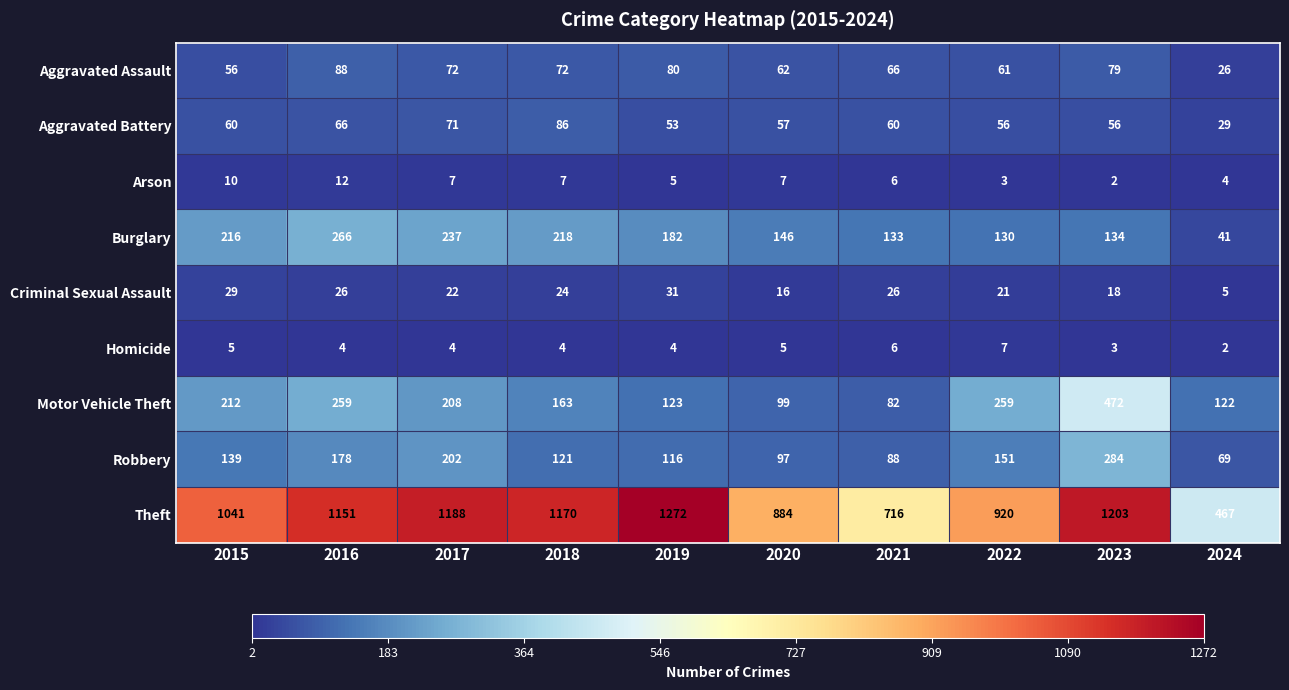

At how many categories does at least one series exceed 854?

8